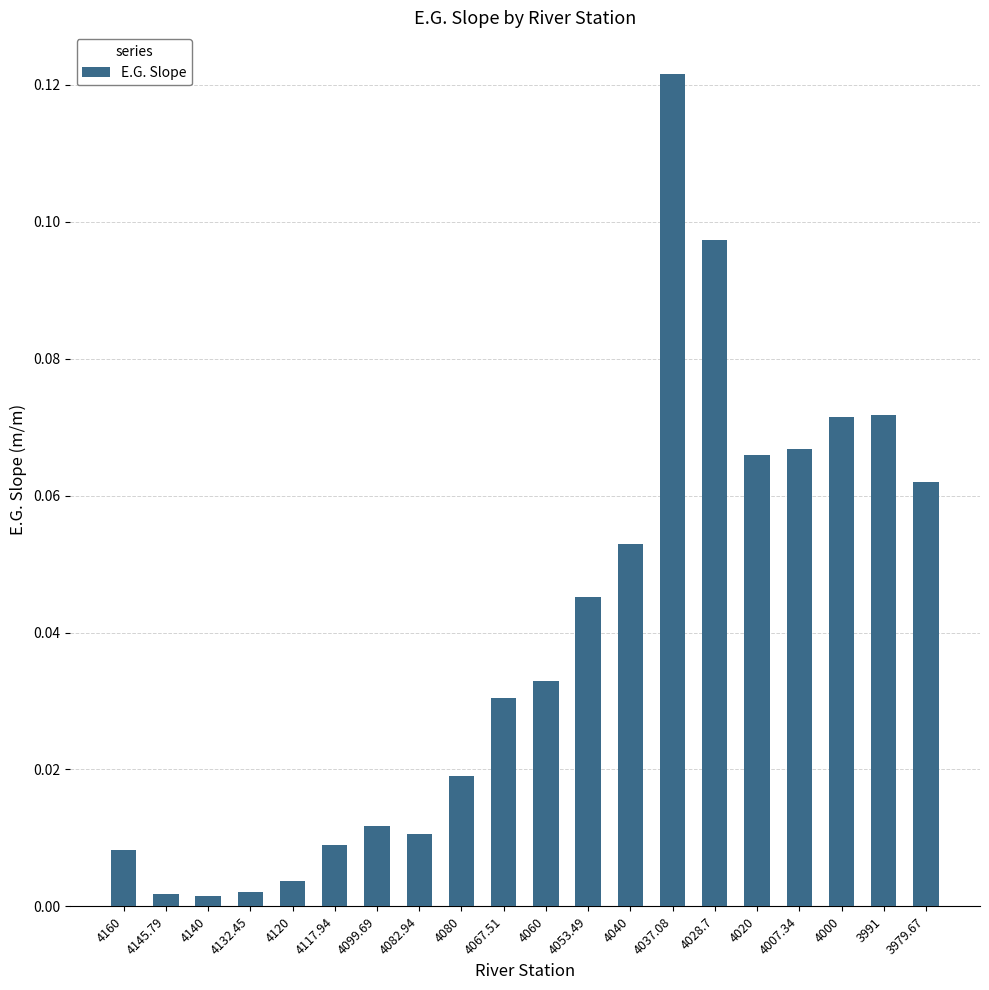

Between 4007.34 and 3991, which is larger?

3991